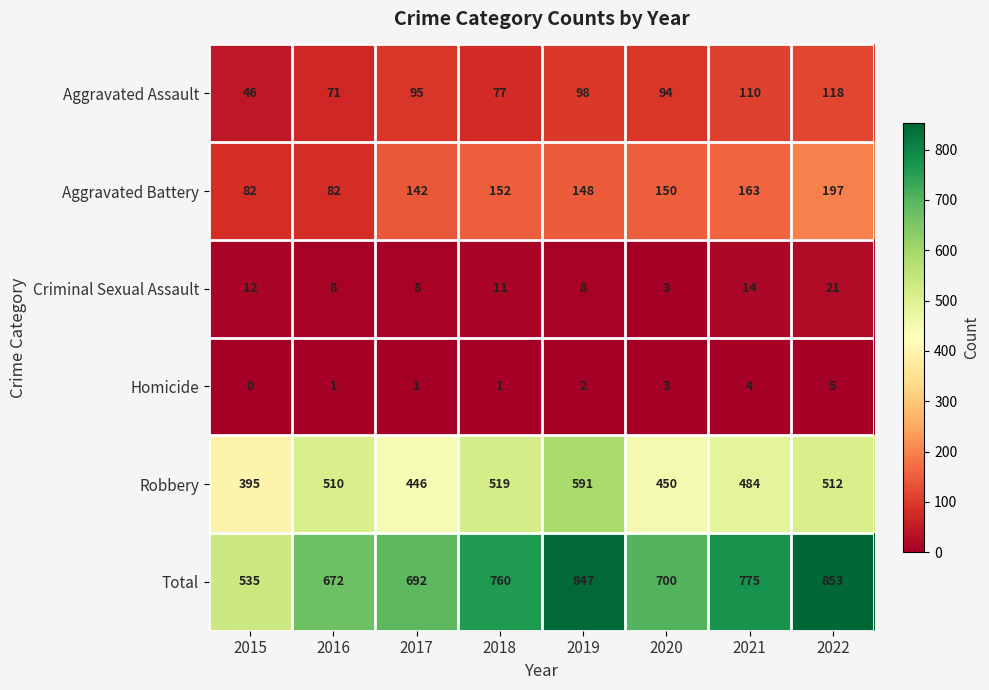

List the series in order of their peak value, lowest first.

Homicide, Criminal Sexual Assault, Aggravated Assault, Aggravated Battery, Robbery, Total